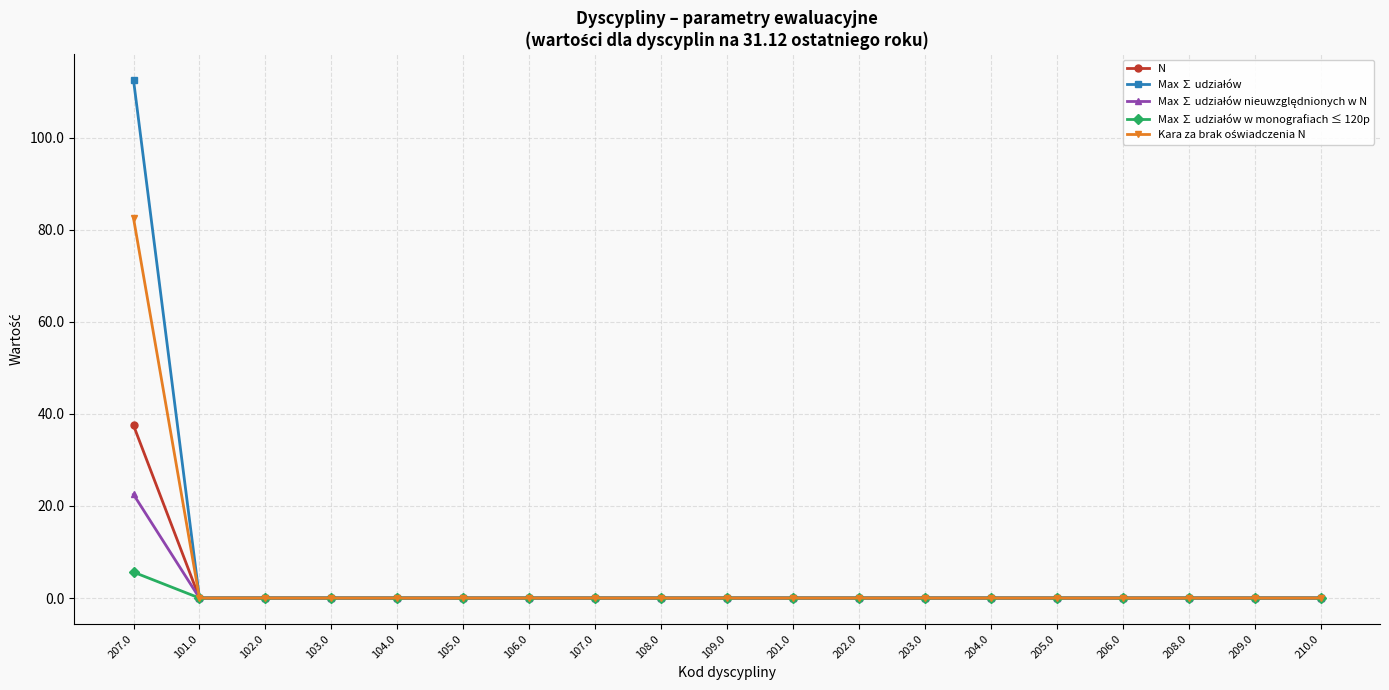

What is the maximum value shown in the chart?

112.5